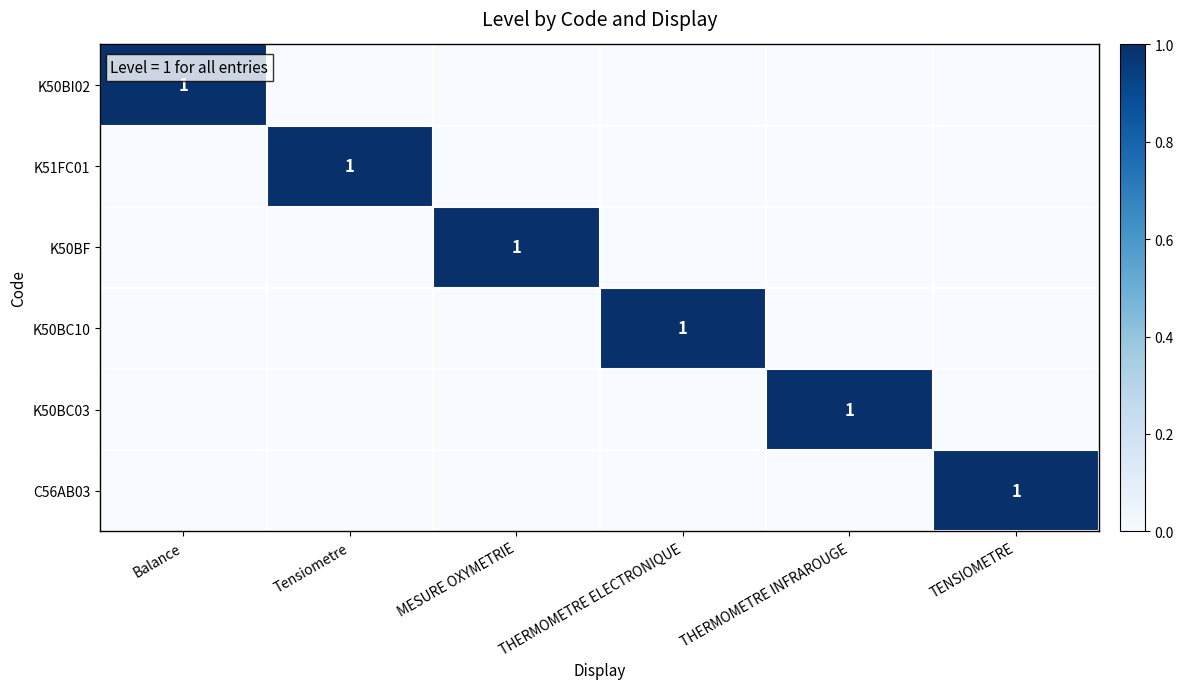

Is it true that C56AB03 equals 2 at TENSIOMETRE?

False